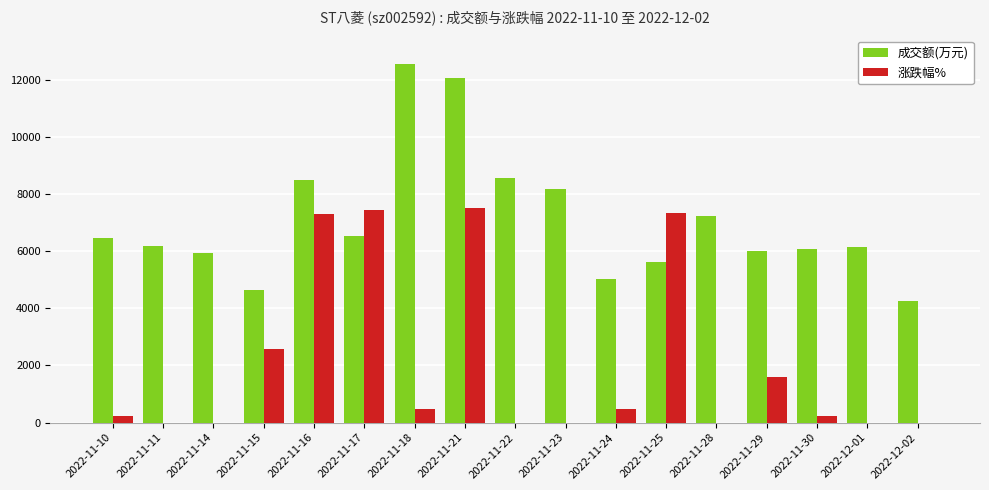

What is the label of the 3rd bar from the right?

2022-11-30